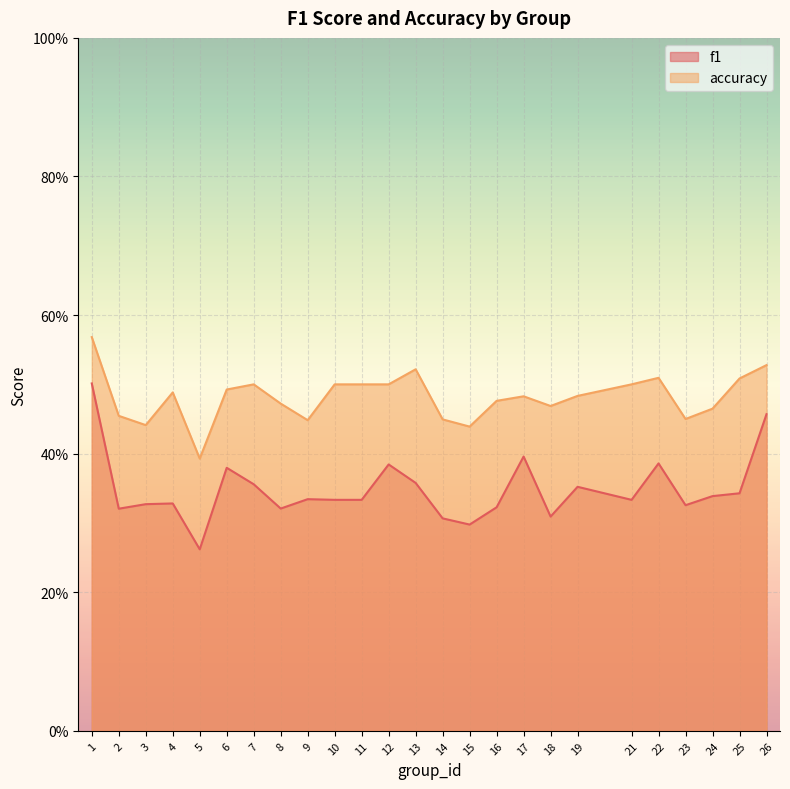

Rank the series by their average value, from highest to lowest.

accuracy, f1